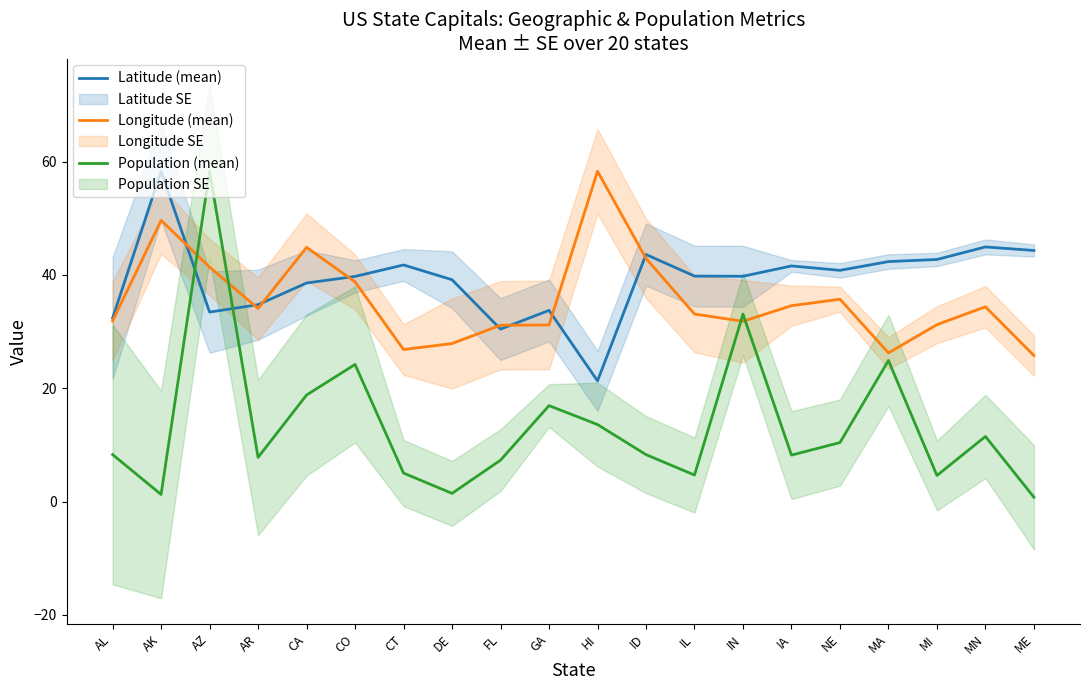

What is the smallest value displayed?

0.8